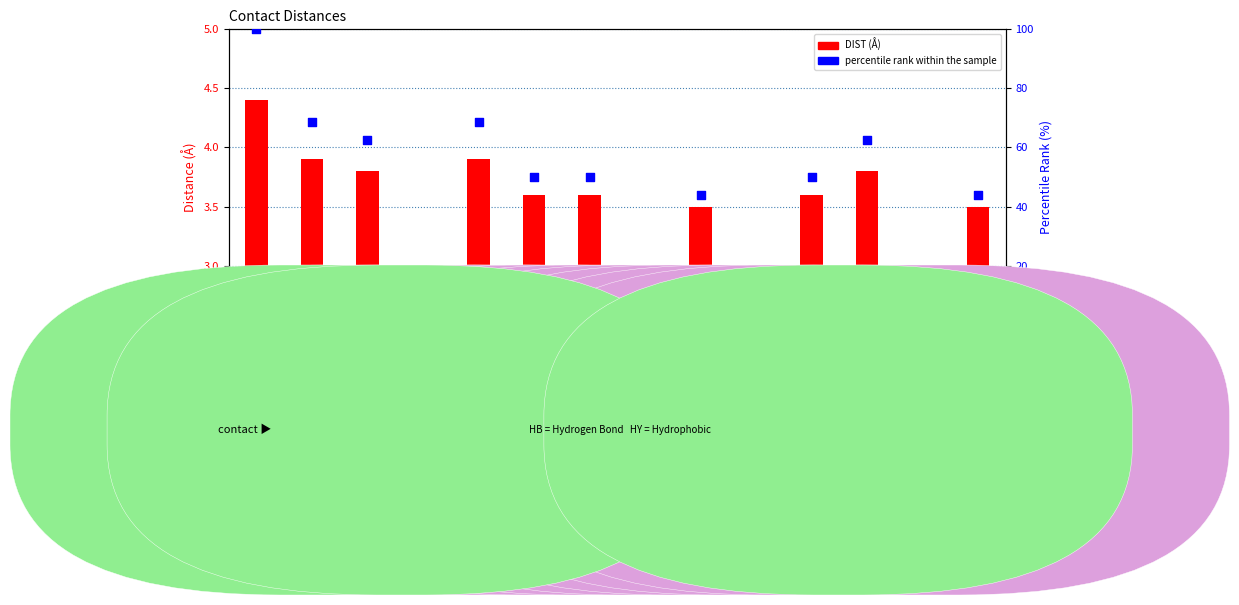

At how many categories does at least one series exceed 47?

8